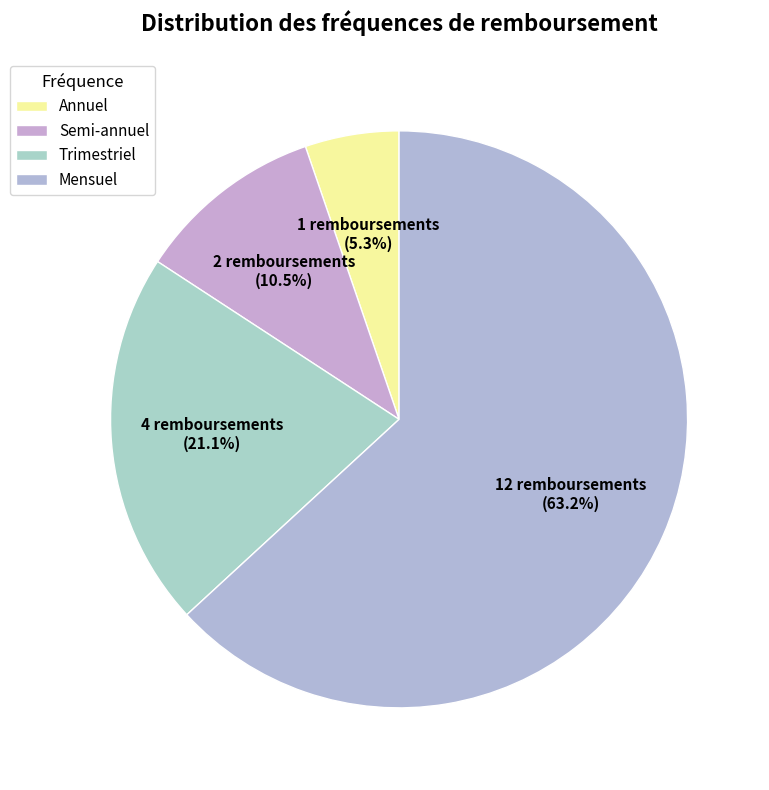

Rank the categories by value from lowest to highest.

Annuel, Semi-annuel, Trimestriel, Mensuel